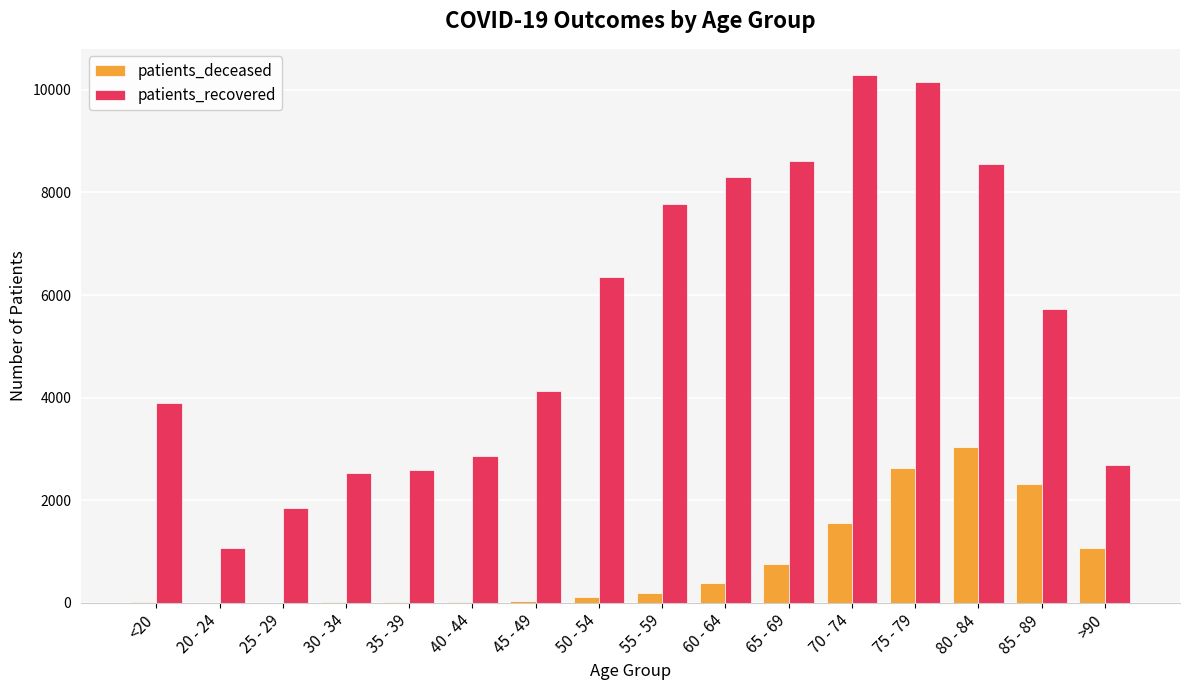

Which series has the widest spread of values?

patients_recovered